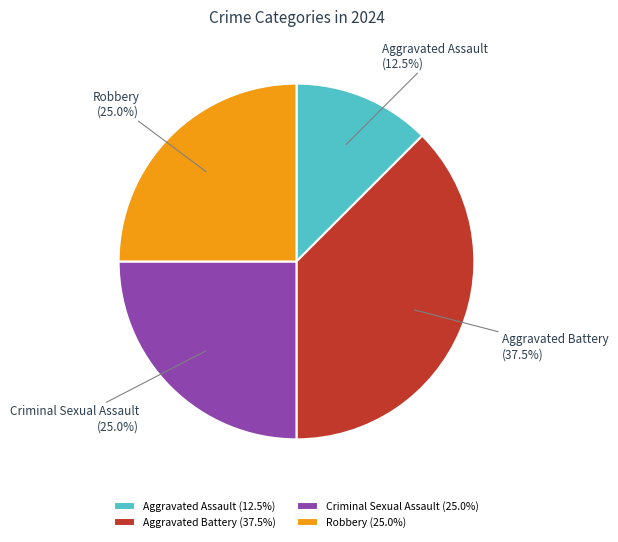

Between Criminal Sexual Assault and Aggravated Assault, which is larger?

Criminal Sexual Assault